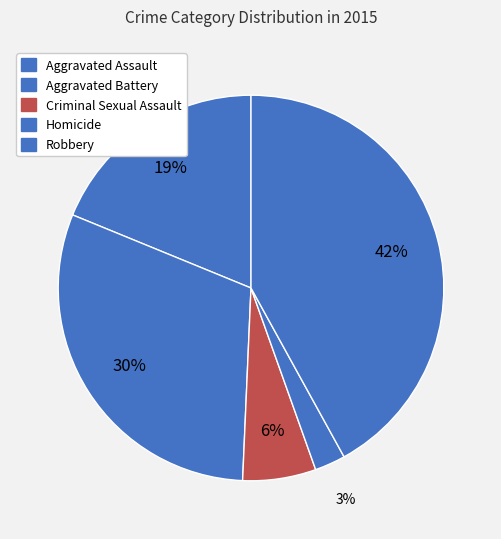

What is the ratio of the value at Criminal Sexual Assault to the value at Aggravated Assault?

0.3